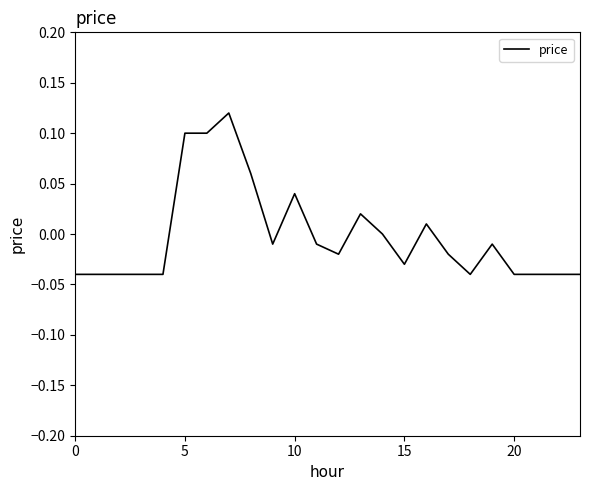

How many categories are shown in the chart?

24